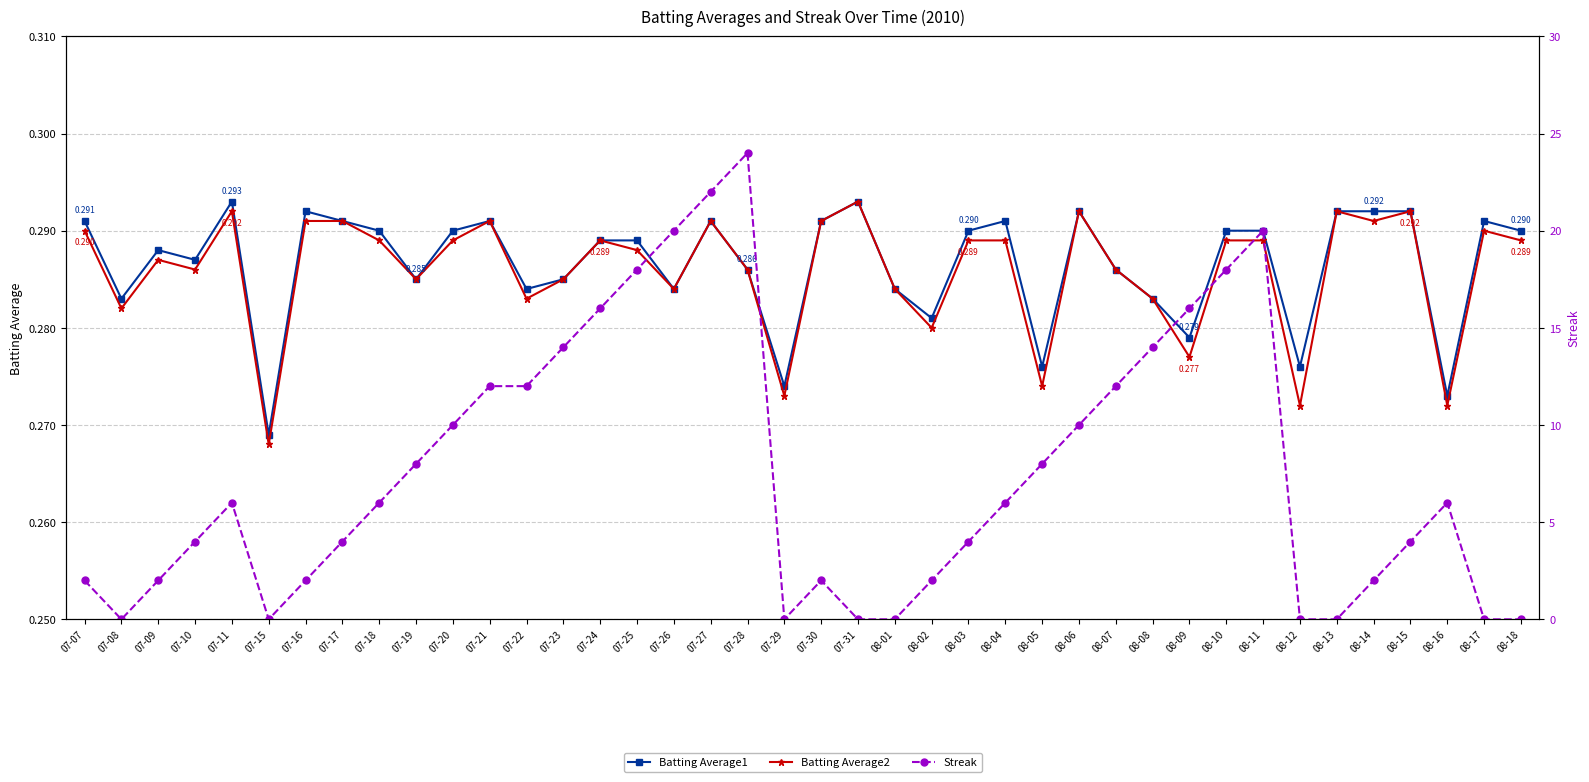

Which series changed the most between 07-07 and 07-09?

Batting Average1